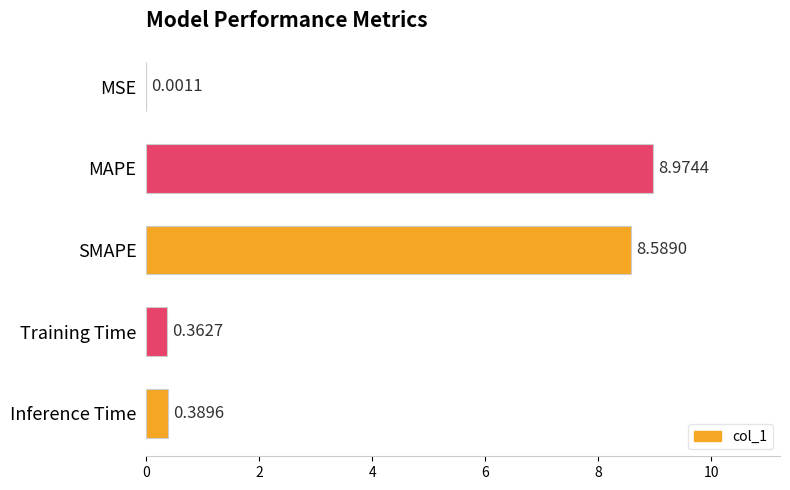

Where is the data nearest to the value 4?

Inference Time